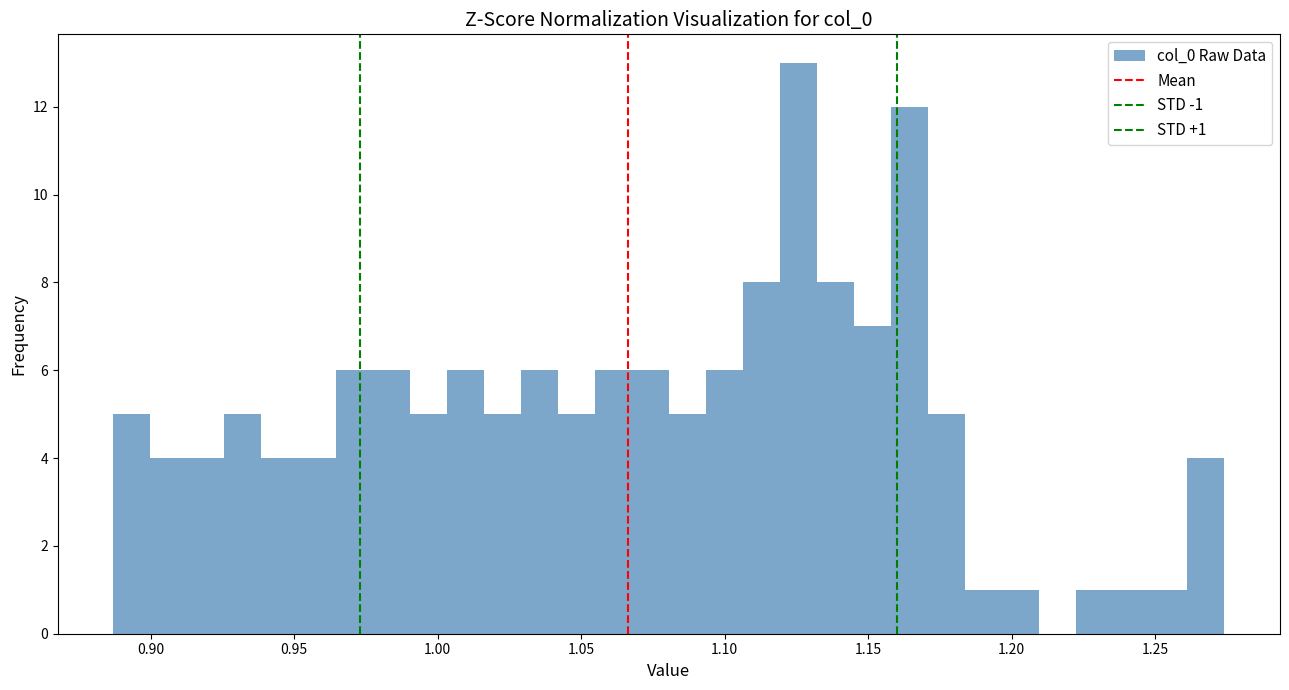

Read against the x-axis, roughly where is the centre of the tallest bar?

1.125